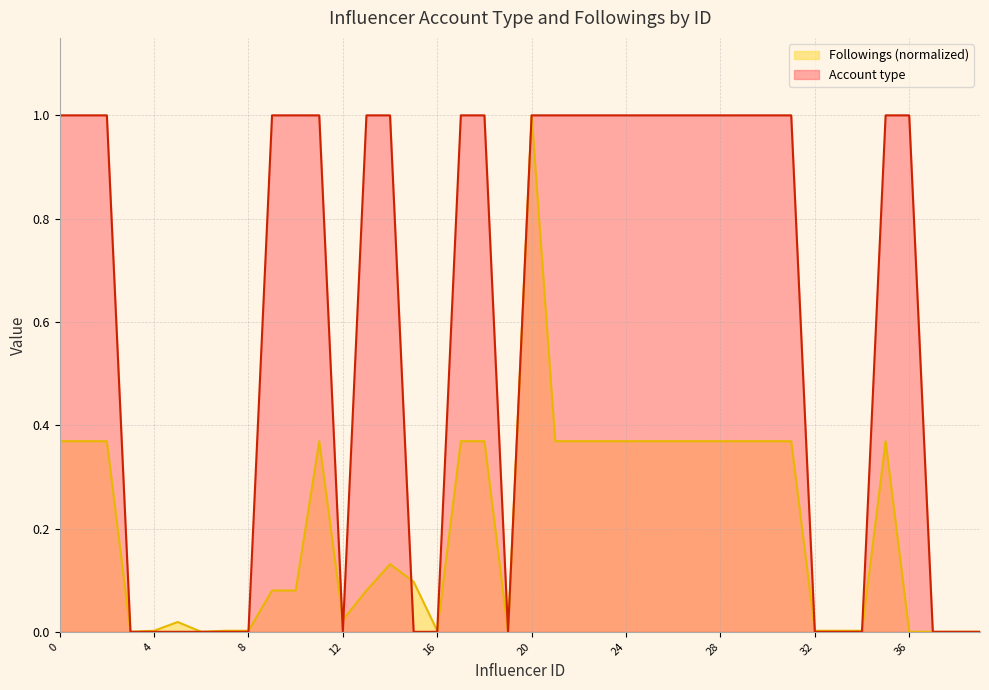

What is the value of the Followings (normalized) point at the 18th from the left?

0.4